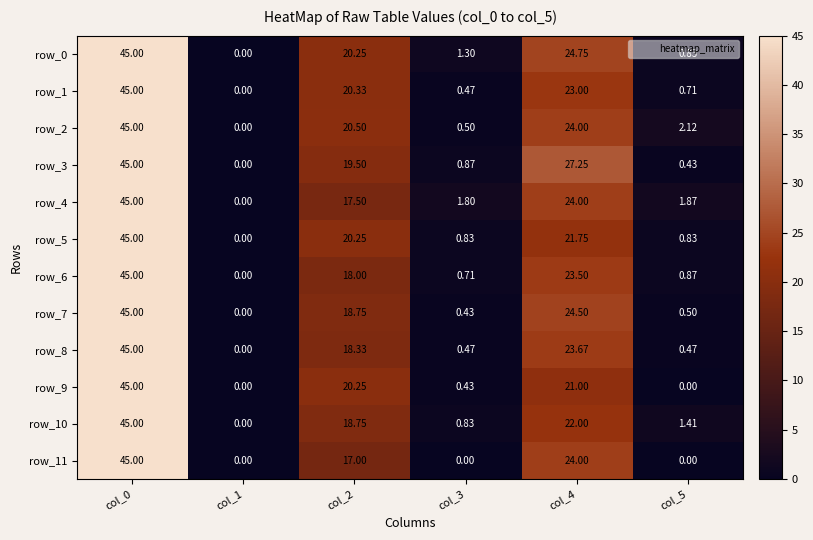

What is the total value across all series at col_0?

540.0